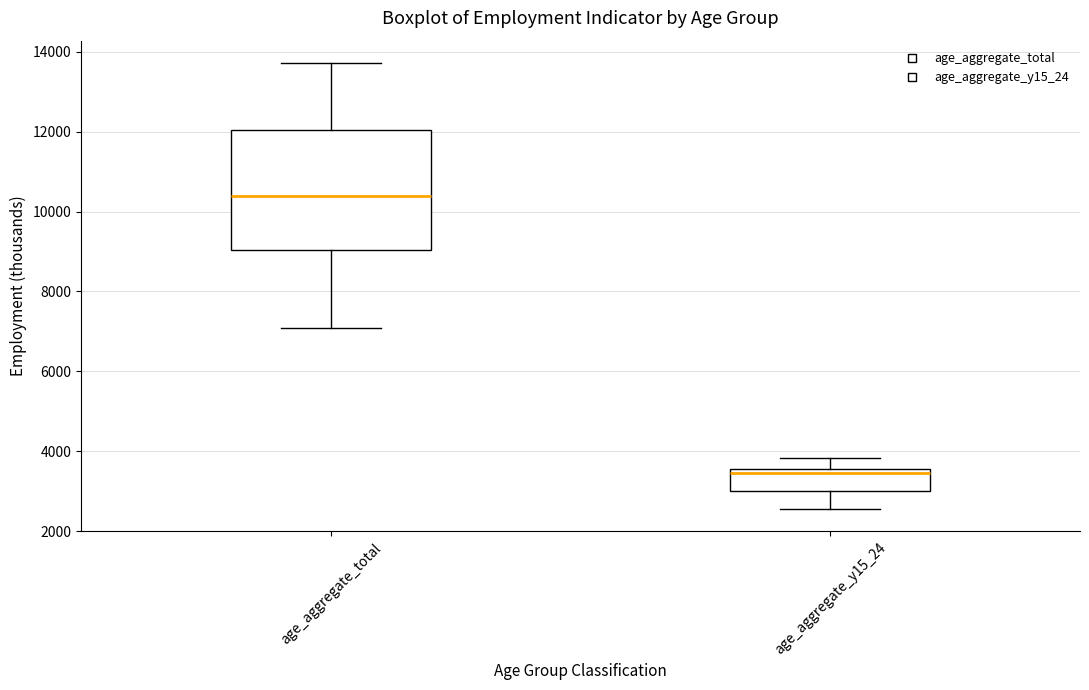

Comparing the boxes themselves (not the whiskers), which one is the tallest?

age_aggregate_total